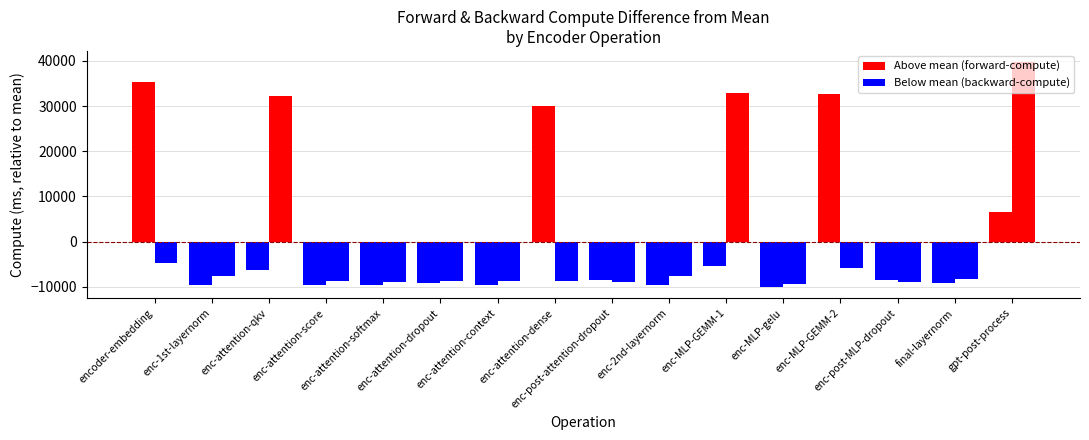

How many series are shown in this chart?

2